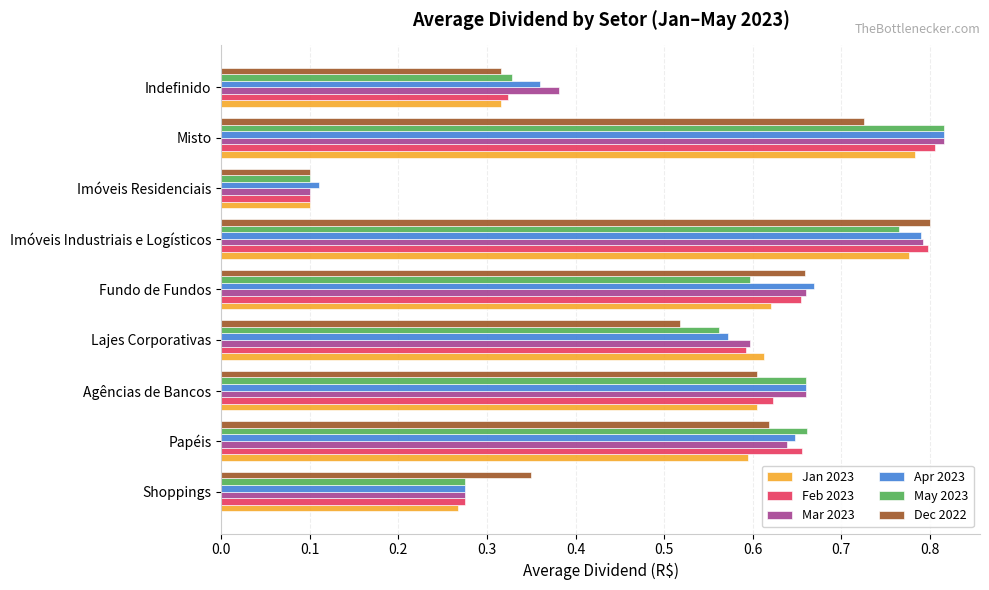

At how many categories does at least one series exceed 0?

9